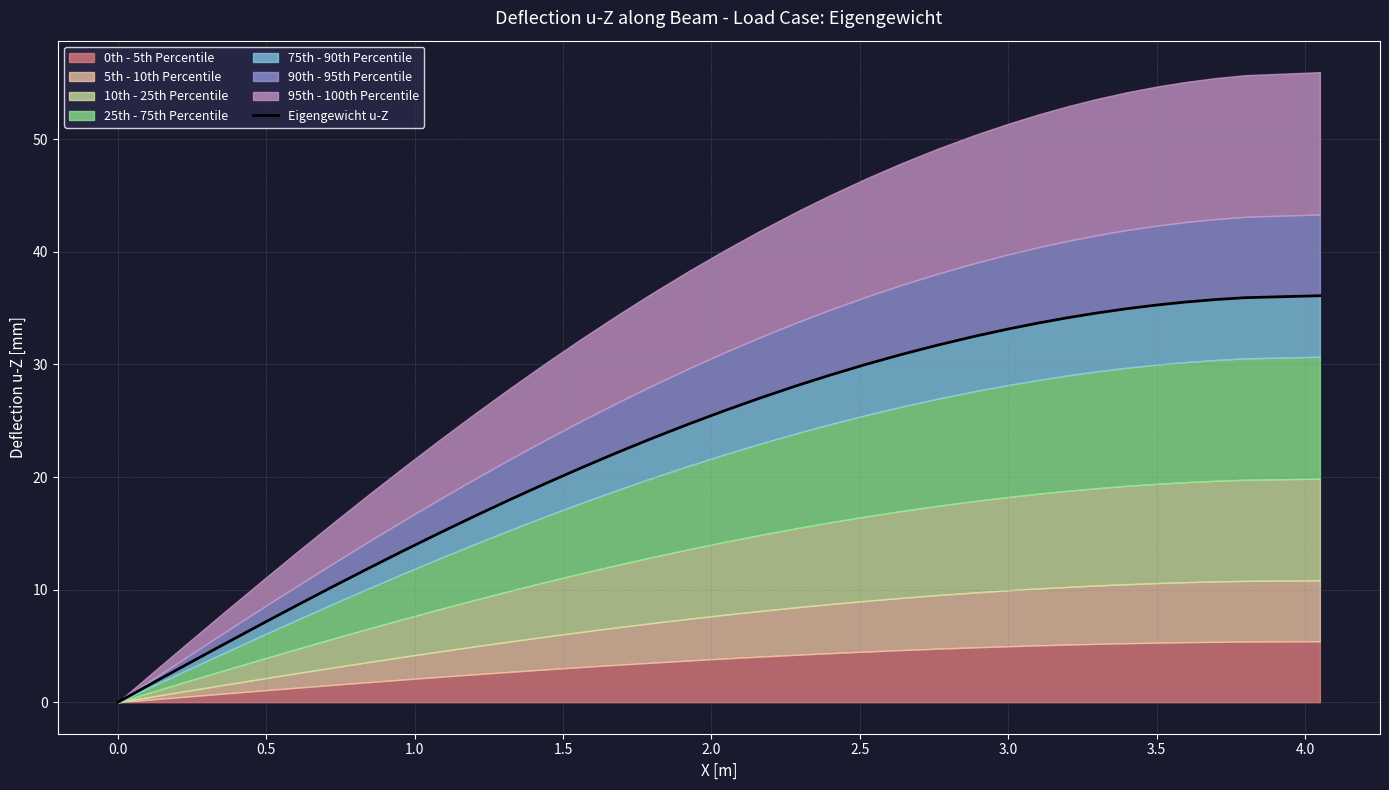

What position from the left is 3.5?

9